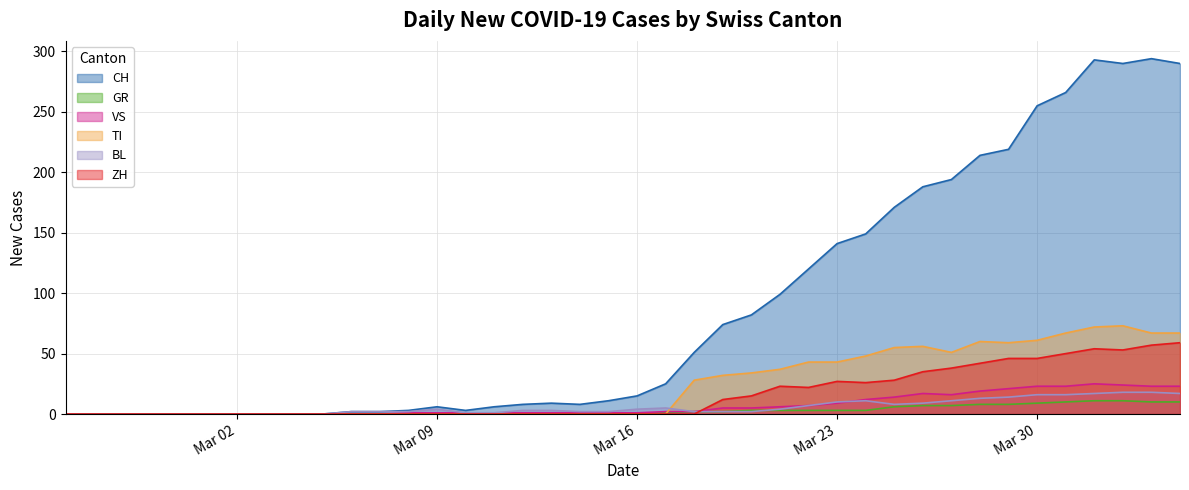

Which series has the largest total across all categories?

CH